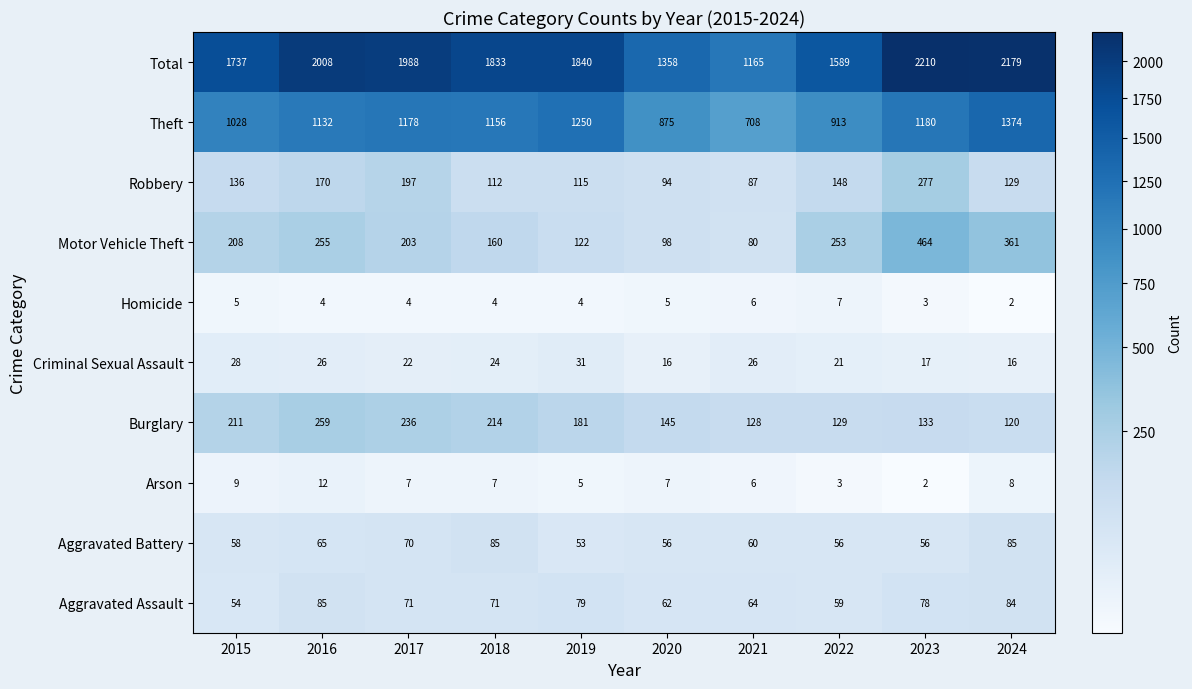

Rank the series at 2024 from highest to lowest value.

Total, Theft, Motor Vehicle Theft, Robbery, Burglary, Aggravated Battery, Aggravated Assault, Criminal Sexual Assault, Arson, Homicide